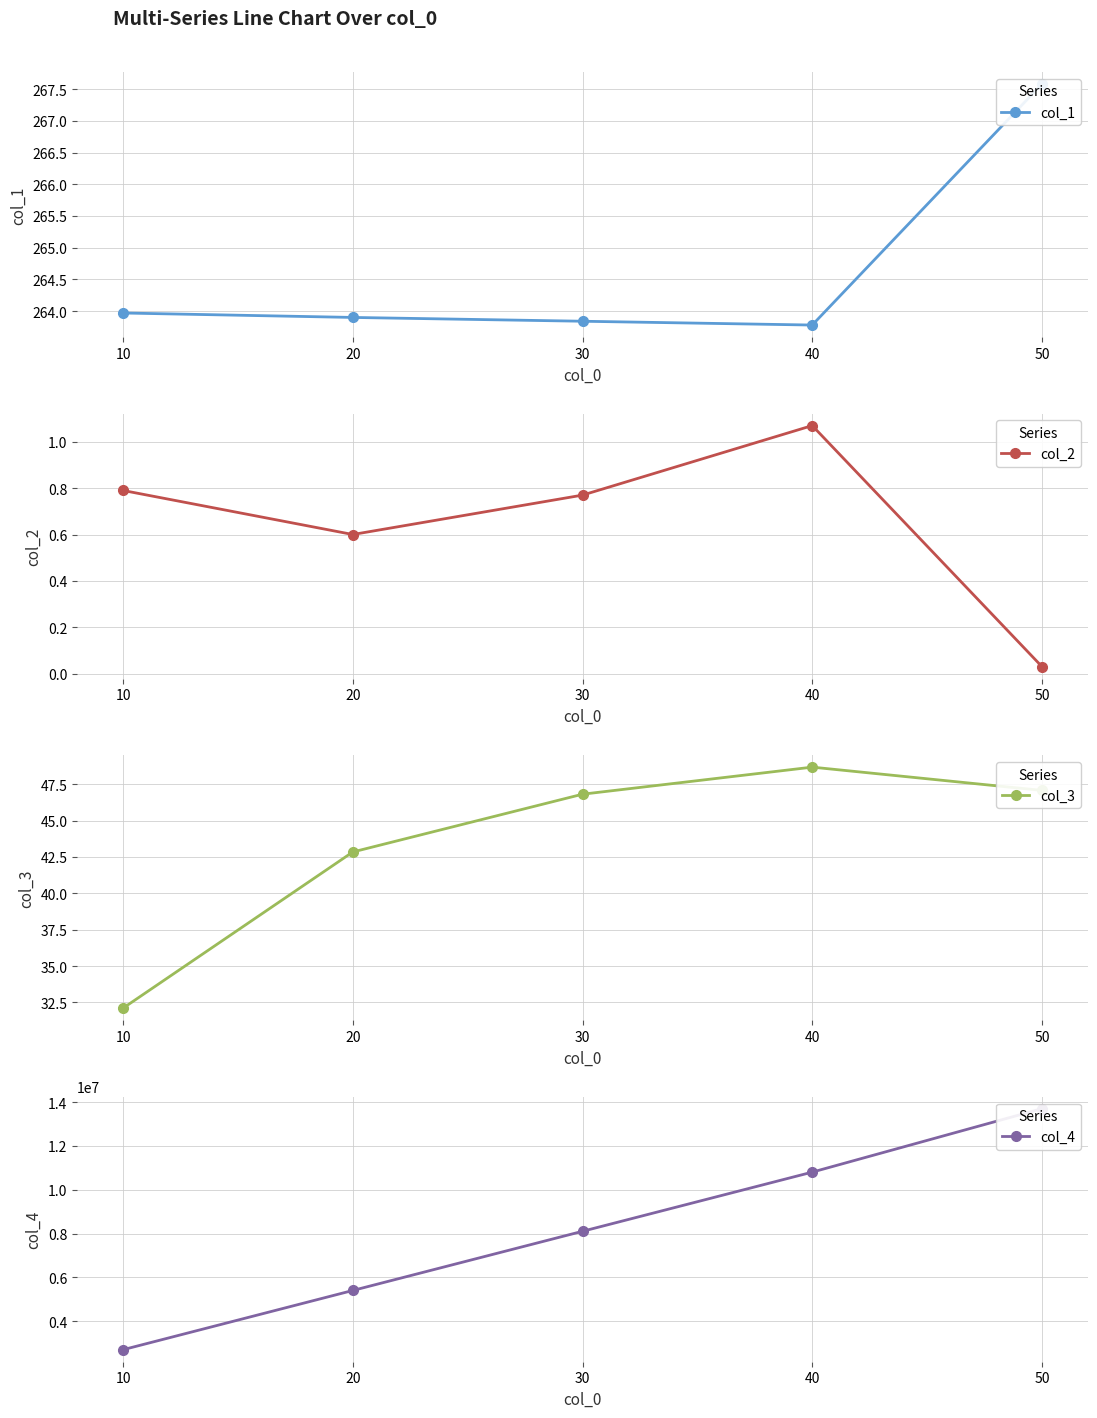

Where is col_3 nearest to the value 40?

20